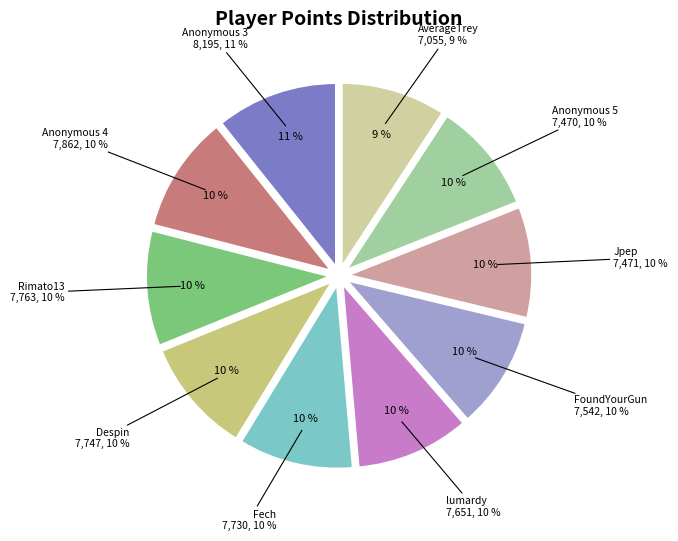

What percentage is NOT represented by AverageTrey?

90.8%